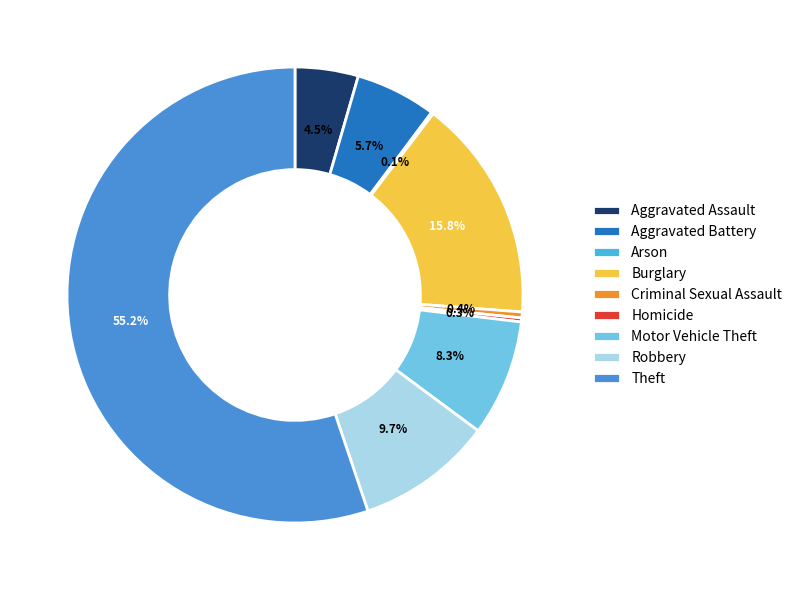

What is the majority slice?

Theft